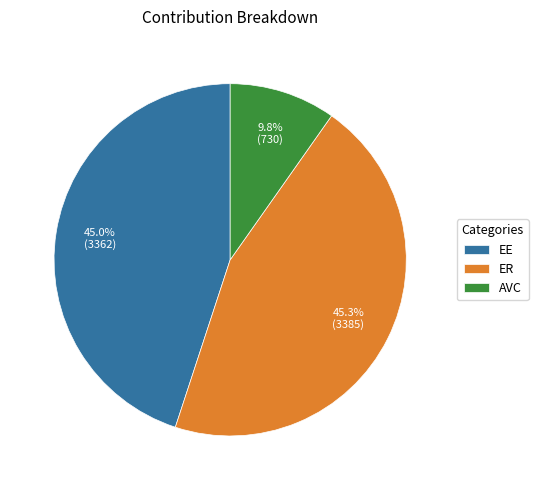

To the nearest percent, what percentage of the pie is ER?

45%